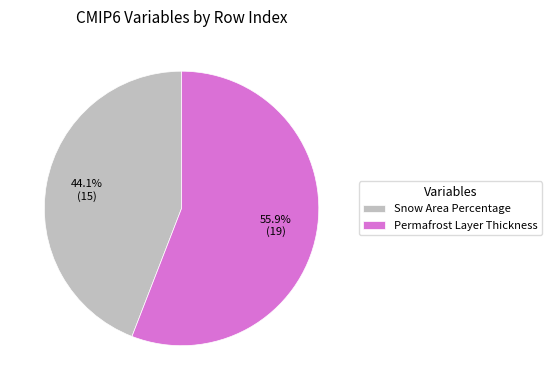

Between Snow Area Percentage and Permafrost Layer Thickness, which is larger?

Permafrost Layer Thickness